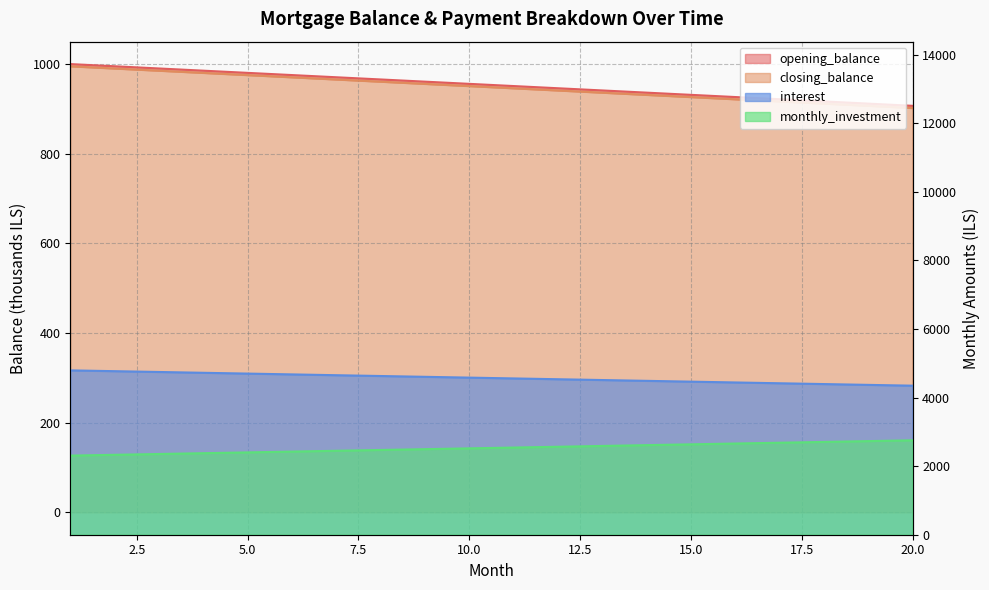

True or false: opening_balance and closing_balance cross at least once.

False